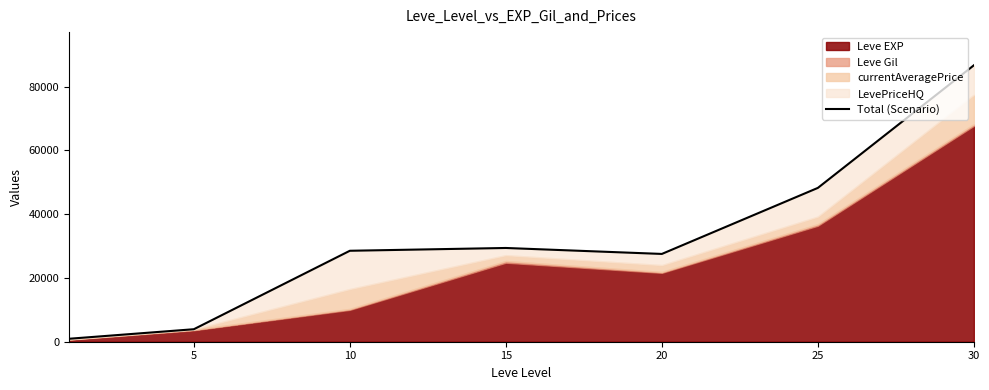

Reading right to left, what are all the values shown in this chart?

86722	48257	27541	29409	28533	3920	929